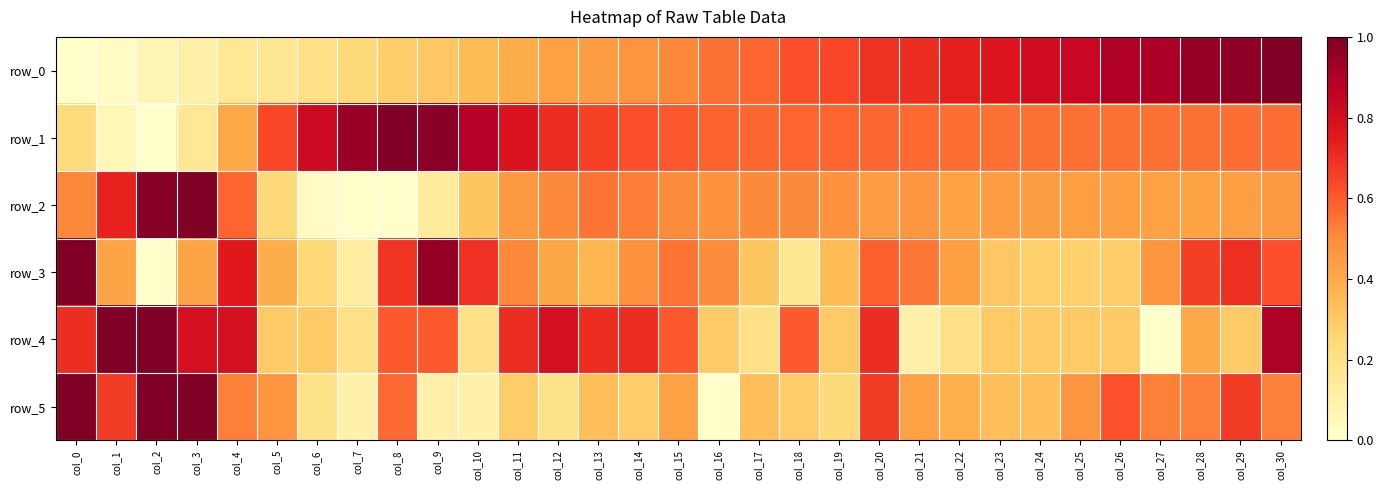

Which series has the largest total across all categories?

row_1